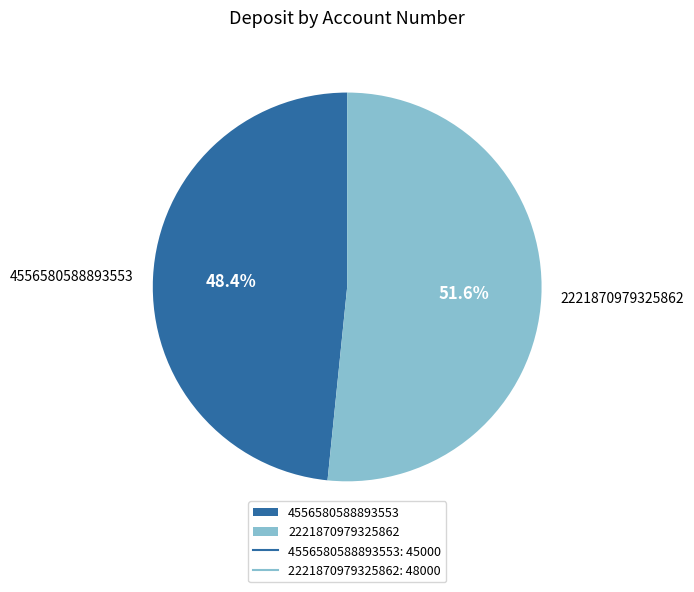

Combined, what portion of the pie is 4556580588893553 and 2221870979325862?

100.0%